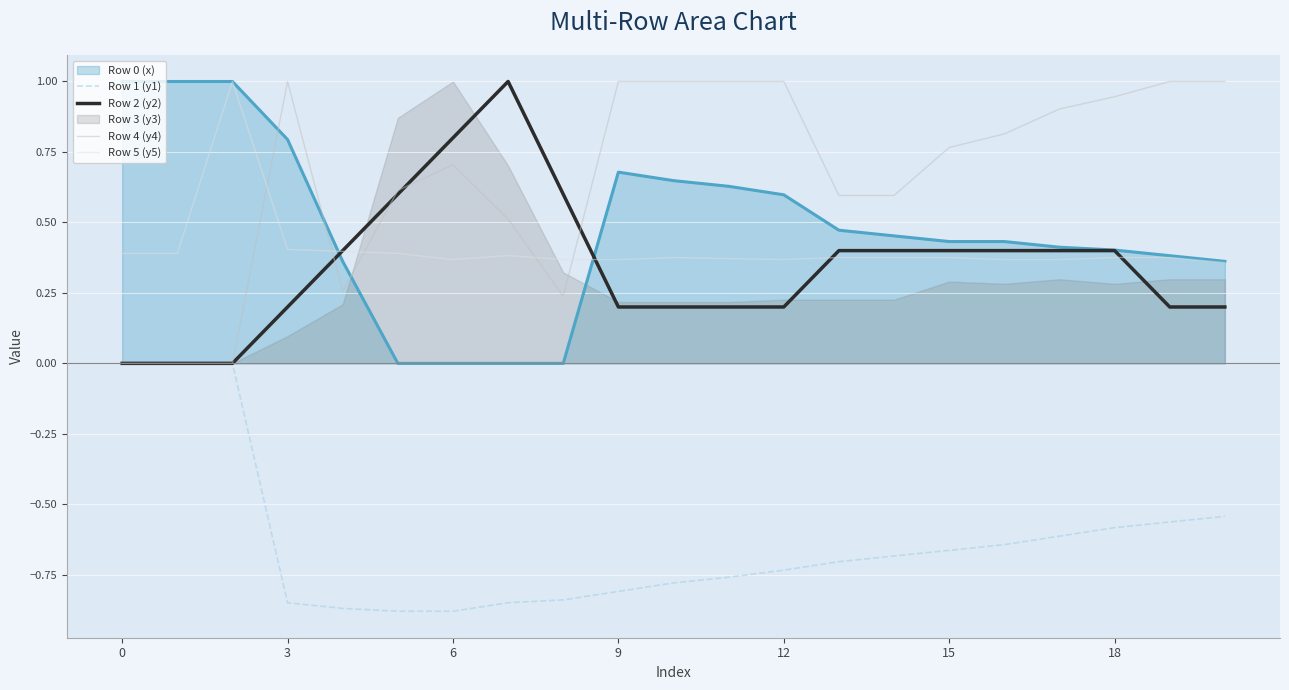

True or false: Row 5 (y5) has a value of 0.2 at 7.

False